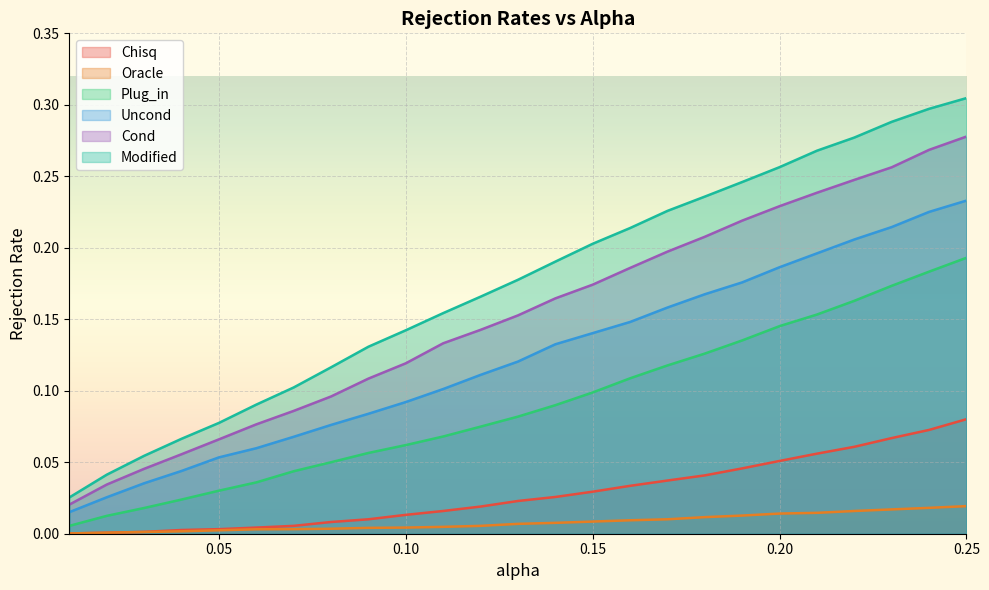

Reading left to right, transcribe all the data shown in this chart.

Chisq: 0.0	0.0	0.0	0.0	0.0	0.0	0.0	0.0	0.0	0.0	0.0	0.0	0.0	0.0	0.0	0.0	0.0	0.0	0.0	0.1	0.1	0.1	0.1	0.1	0.1
Oracle: 0.0	0.0	0.0	0.0	0.0	0.0	0.0	0.0	0.0	0.0	0.0	0.0	0.0	0.0	0.0	0.0	0.0	0.0	0.0	0.0	0.0	0.0	0.0	0.0	0.0
Plug_in: 0.0	0.0	0.0	0.0	0.0	0.0	0.0	0.1	0.1	0.1	0.1	0.1	0.1	0.1	0.1	0.1	0.1	0.1	0.1	0.1	0.2	0.2	0.2	0.2	0.2
Uncond: 0.0	0.0	0.0	0.0	0.1	0.1	0.1	0.1	0.1	0.1	0.1	0.1	0.1	0.1	0.1	0.1	0.2	0.2	0.2	0.2	0.2	0.2	0.2	0.2	0.2
Cond: 0.0	0.0	0.0	0.1	0.1	0.1	0.1	0.1	0.1	0.1	0.1	0.1	0.2	0.2	0.2	0.2	0.2	0.2	0.2	0.2	0.2	0.2	0.3	0.3	0.3
Modified: 0.0	0.0	0.1	0.1	0.1	0.1	0.1	0.1	0.1	0.1	0.2	0.2	0.2	0.2	0.2	0.2	0.2	0.2	0.2	0.3	0.3	0.3	0.3	0.3	0.3